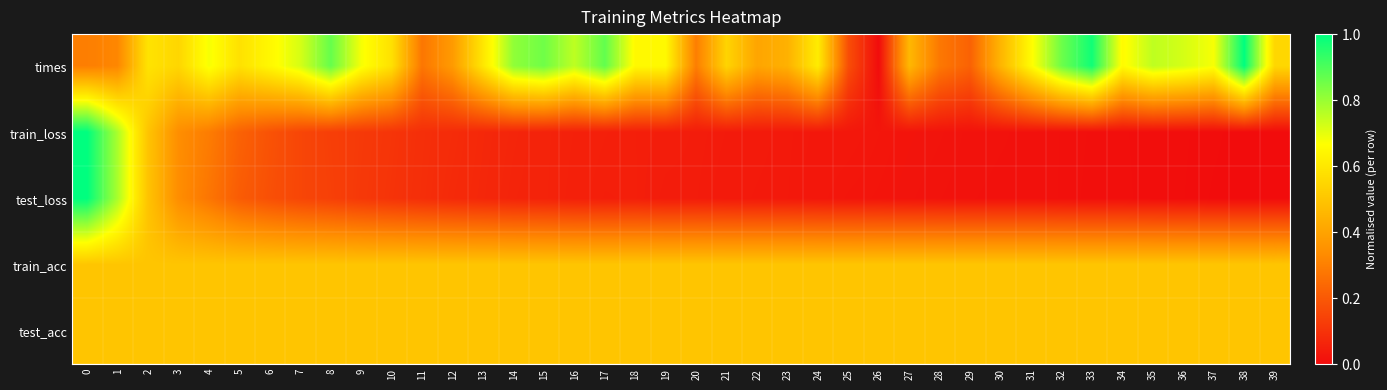

Reading left to right, extract all data points from this chart.

times: 0=0.3	1=0.3	2=0.6	3=0.5	4=0.7	5=0.6	6=0.6	7=0.7	8=0.9	9=0.7	10=0.6	11=0.3	12=0.4	13=0.6	14=0.8	15=0.9	16=0.8	17=0.9	18=0.7	19=0.7	20=0.3	21=0.5	22=0.4	23=0.4	24=0.6	25=0.2	26=0.0	27=0.5	28=0.3	29=0.2	30=0.5	31=0.7	32=0.9	33=1.0	34=0.7	35=0.8	36=0.7	37=0.7	38=1.0	39=0.6
train_loss: 0=1.0	1=0.8	2=0.5	3=0.3	4=0.3	5=0.2	6=0.2	7=0.2	8=0.1	9=0.1	10=0.1	11=0.1	12=0.1	13=0.1	14=0.1	15=0.1	16=0.1	17=0.1	18=0.0	19=0.0	20=0.0	21=0.0	22=0.0	23=0.0	24=0.0	25=0.0	26=0.0	27=0.0	28=0.0	29=0.0	30=0.0	31=0.0	32=0.0	33=0.0	34=0.0	35=0.0	36=0.0	37=0.0	38=0.0	39=0.0
test_loss: 0=1.0	1=0.8	2=0.5	3=0.3	4=0.3	5=0.2	6=0.2	7=0.2	8=0.1	9=0.1	10=0.1	11=0.1	12=0.1	13=0.1	14=0.1	15=0.1	16=0.1	17=0.0	18=0.0	19=0.0	20=0.0	21=0.0	22=0.0	23=0.0	24=0.0	25=0.0	26=0.0	27=0.0	28=0.0	29=0.0	30=0.0	31=0.0	32=0.0	33=0.0	34=0.0	35=0.0	36=0.0	37=0.0	38=0.0	39=0.0
train_acc: 0=0.5	1=0.5	2=0.5	3=0.5	4=0.5	5=0.5	6=0.5	7=0.5	8=0.5	9=0.5	10=0.5	11=0.5	12=0.5	13=0.5	14=0.5	15=0.5	16=0.5	17=0.5	18=0.5	19=0.5	20=0.5	21=0.5	22=0.5	23=0.5	24=0.5	25=0.5	26=0.5	27=0.5	28=0.5	29=0.5	30=0.5	31=0.5	32=0.5	33=0.5	34=0.5	35=0.5	36=0.5	37=0.5	38=0.5	39=0.5
test_acc: 0=0.5	1=0.5	2=0.5	3=0.5	4=0.5	5=0.5	6=0.5	7=0.5	8=0.5	9=0.5	10=0.5	11=0.5	12=0.5	13=0.5	14=0.5	15=0.5	16=0.5	17=0.5	18=0.5	19=0.5	20=0.5	21=0.5	22=0.5	23=0.5	24=0.5	25=0.5	26=0.5	27=0.5	28=0.5	29=0.5	30=0.5	31=0.5	32=0.5	33=0.5	34=0.5	35=0.5	36=0.5	37=0.5	38=0.5	39=0.5